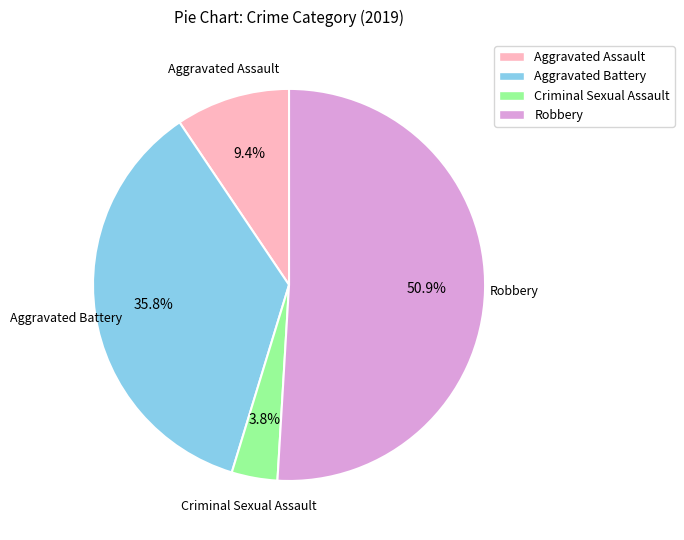

Is there any slice that represents more than half of the pie?

Yes